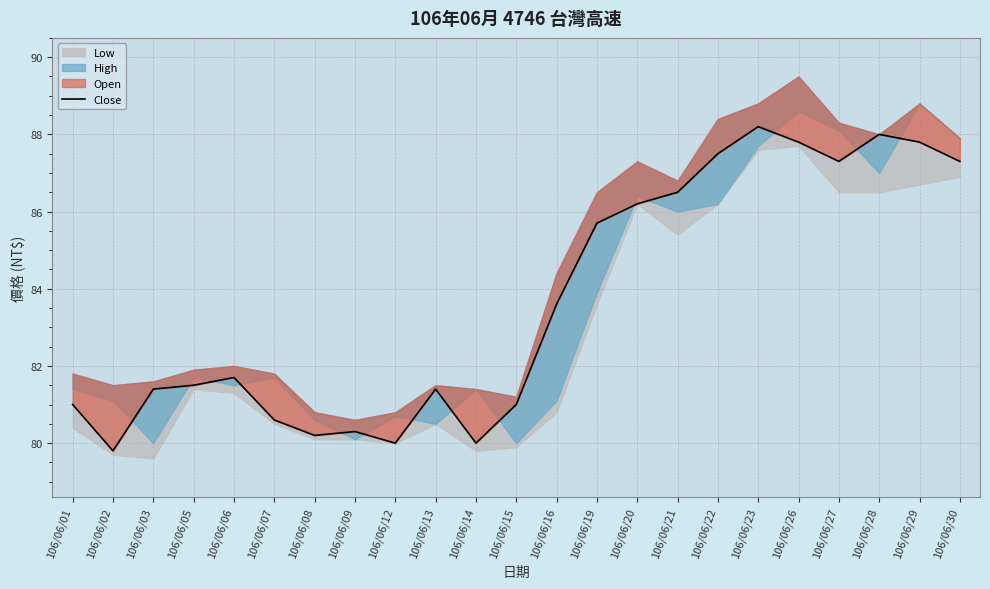

What is the sum of all values?

1924.8